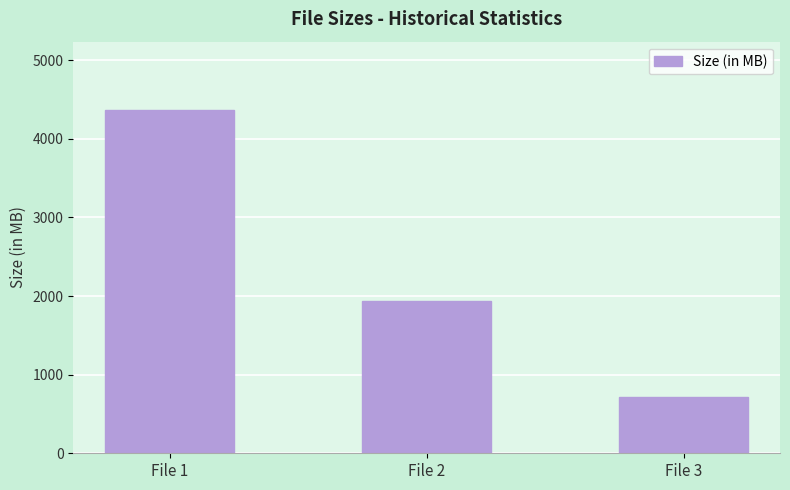

True or false: the data shows 1935.3 at File 2.

True